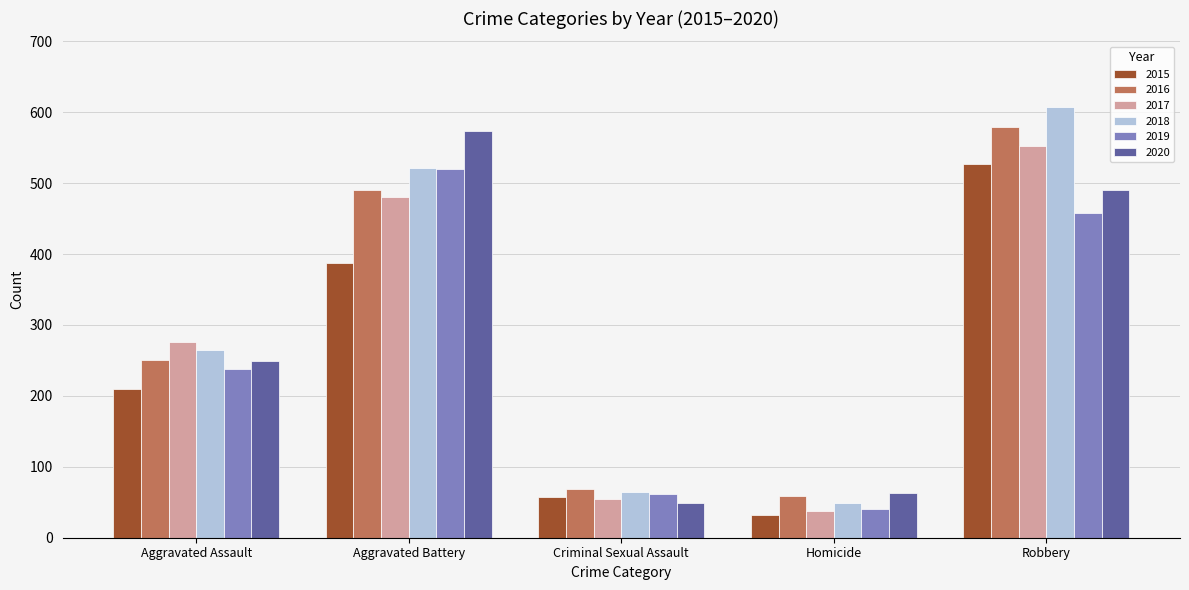

What position from the right is Criminal Sexual Assault?

3